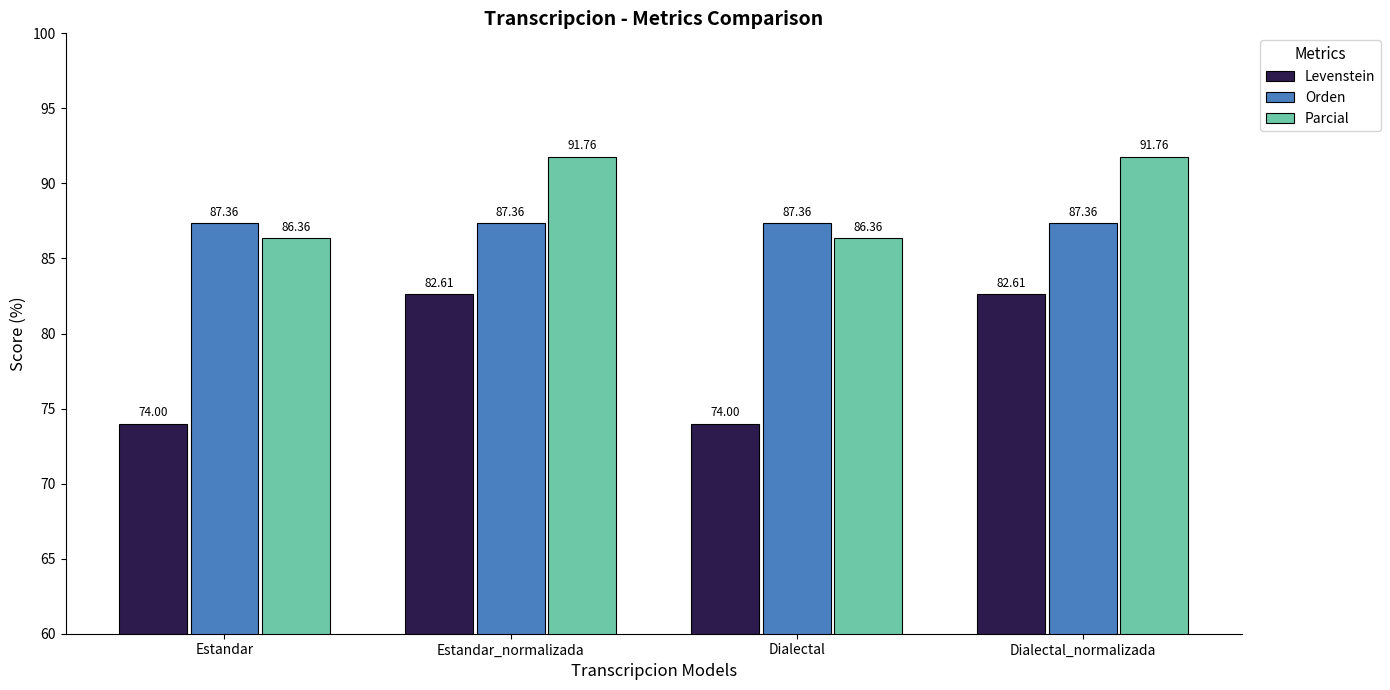

Reading left to right, transcribe all the data shown in this chart.

Levenstein: 74.0	82.6	74.0	82.6
Orden: 87.4	87.4	87.4	87.4
Parcial: 86.4	91.8	86.4	91.8